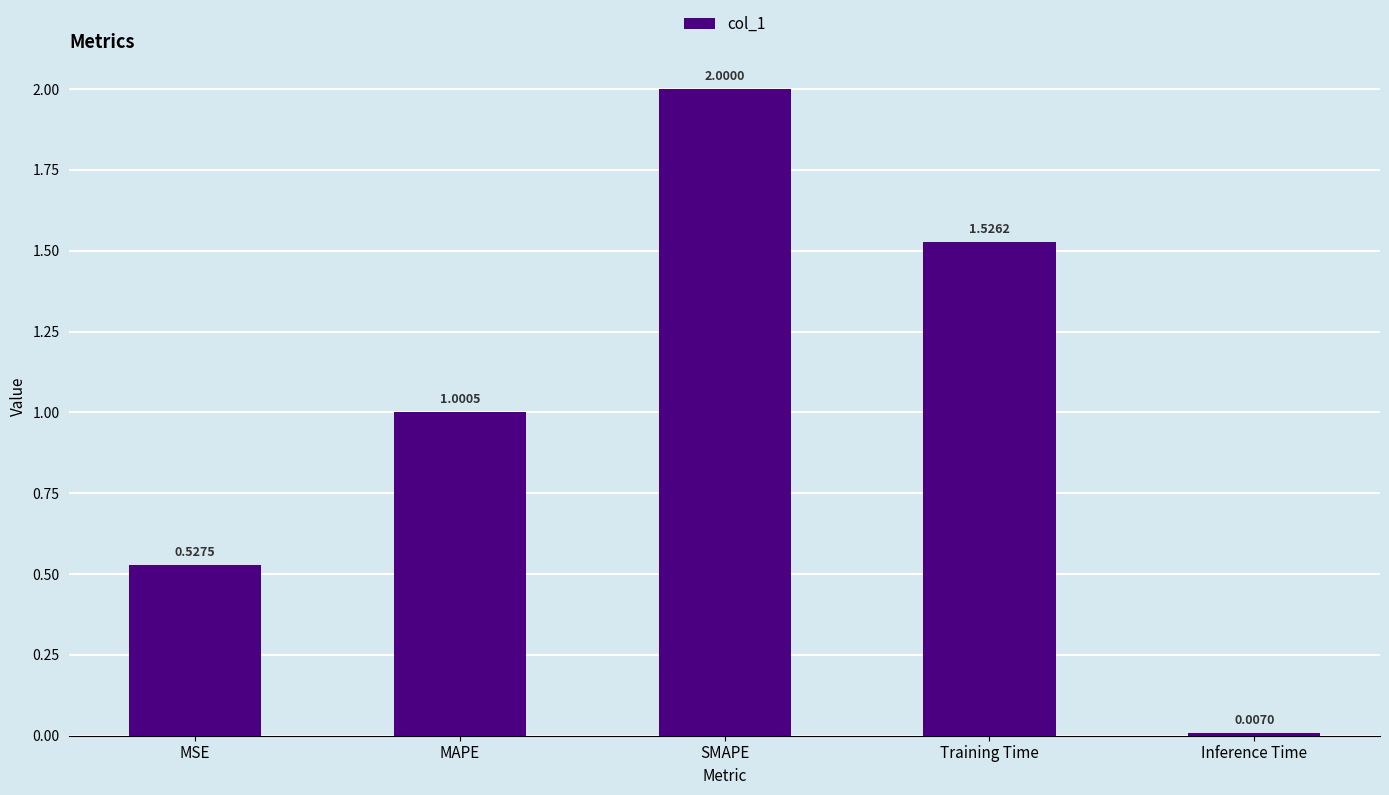

At which category does the chart reach its peak across all series?

SMAPE